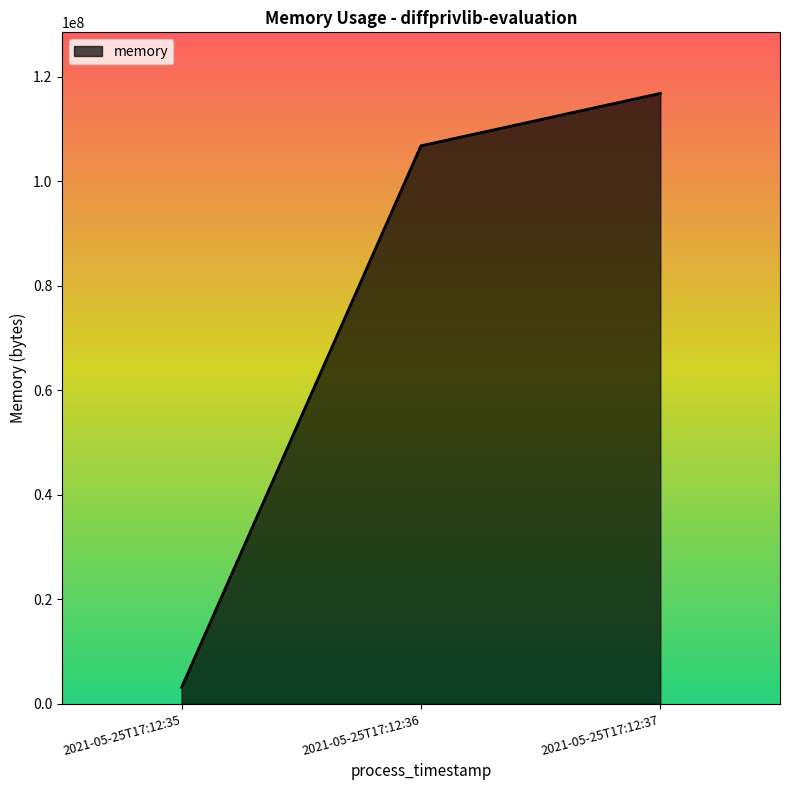

Reading left to right, extract all data points from this chart.

3141632	106795008	116830208